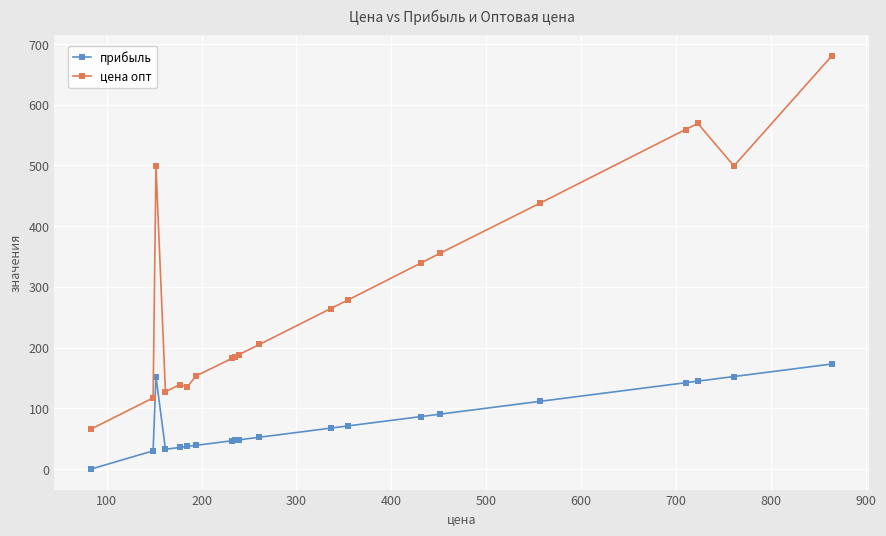

Which series has the largest total across all categories?

цена опт